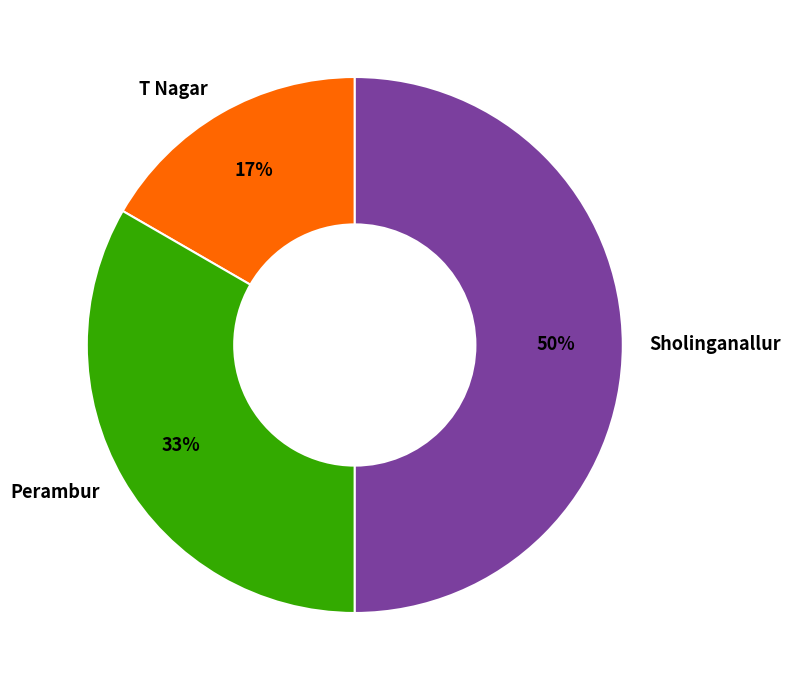

What is the ratio of the value at Sholinganallur to the value at Perambur?

1.5